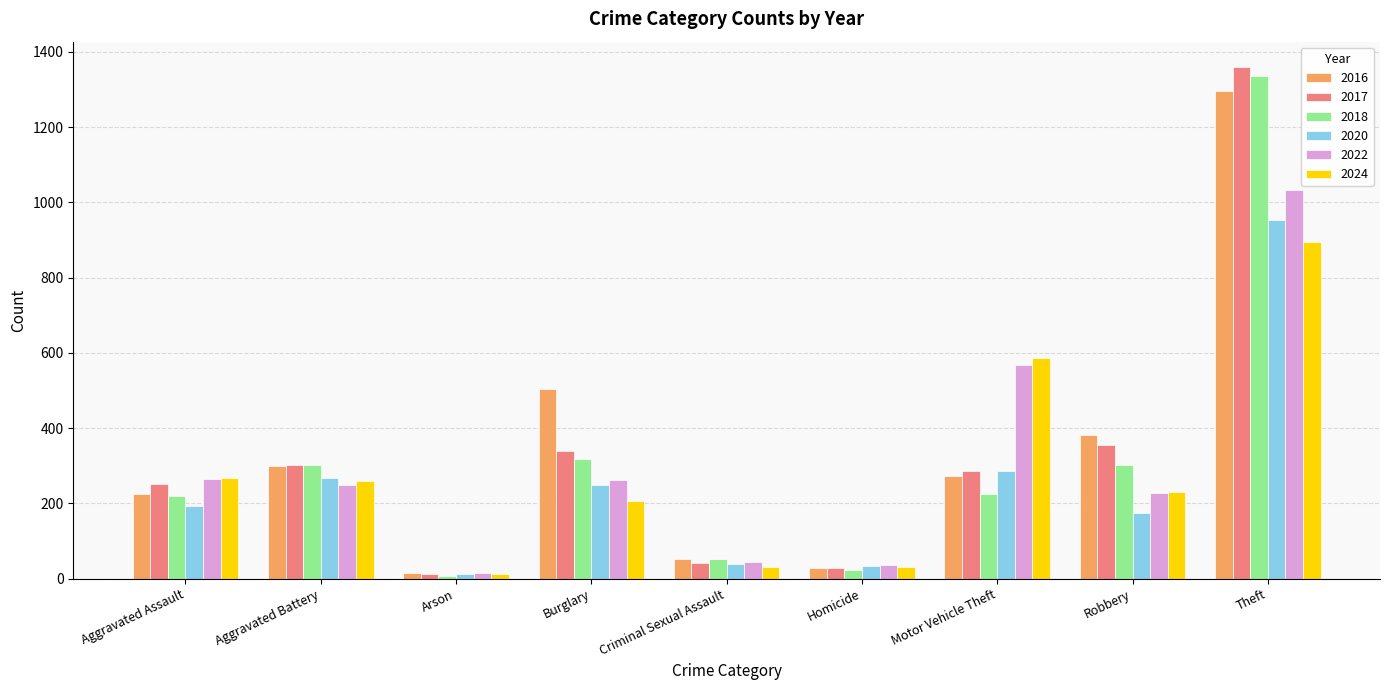

Rank the series by their maximum value, from lowest to highest.

2024, 2020, 2022, 2016, 2018, 2017